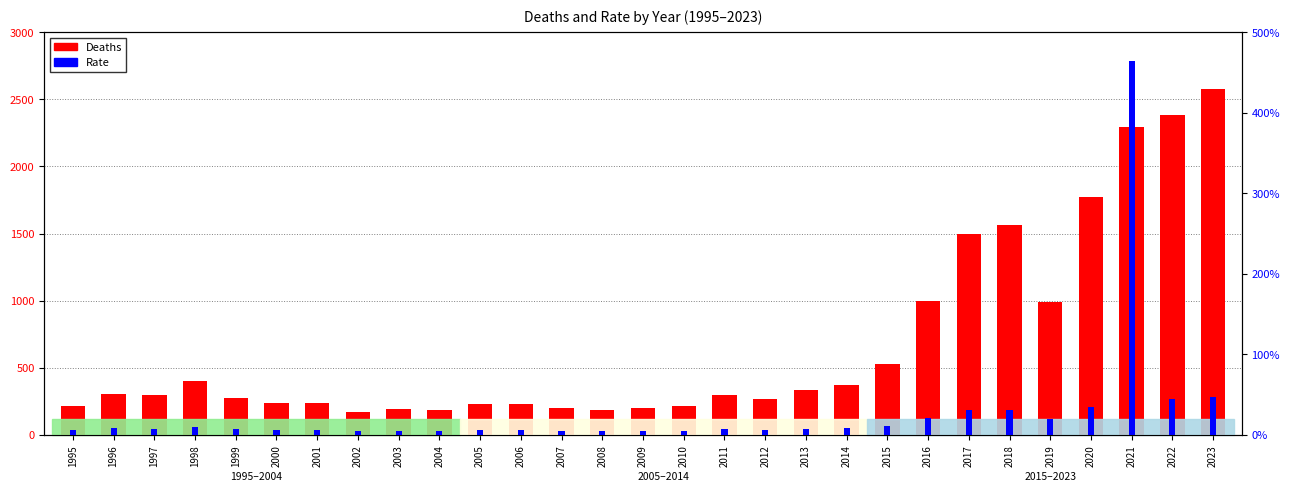

Reading left to right, transcribe all the data shown in this chart.

Deaths: 1995=217.0	1996=301.0	1997=300.0	1998=400.0	1999=272.0	2000=236.0	2001=236.0	2002=172.0	2003=190.0	2004=183.0	2005=230.0	2006=229.0	2007=202.0	2008=183.0	2009=201.0	2010=211.0	2011=295.0	2012=270.0	2013=334.0	2014=370.0	2015=529.0	2016=997.0	2017=1496.0	2018=1562.0	2019=991.0	2020=1776.0	2021=2293.0	2022=2382.0	2023=2574.0
Rate: 1995=5.7	1996=7.8	1997=7.6	1998=10.0	1999=6.8	2000=5.8	2001=5.8	2002=4.2	2003=4.6	2004=4.4	2005=5.5	2006=5.4	2007=4.7	2008=4.2	2009=4.6	2010=4.7	2011=6.6	2012=5.9	2013=7.2	2014=7.9	2015=11.1	2016=20.5	2017=30.3	2018=31.1	2019=19.4	2020=34.3	2021=463.9	2022=44.5	2023=46.6